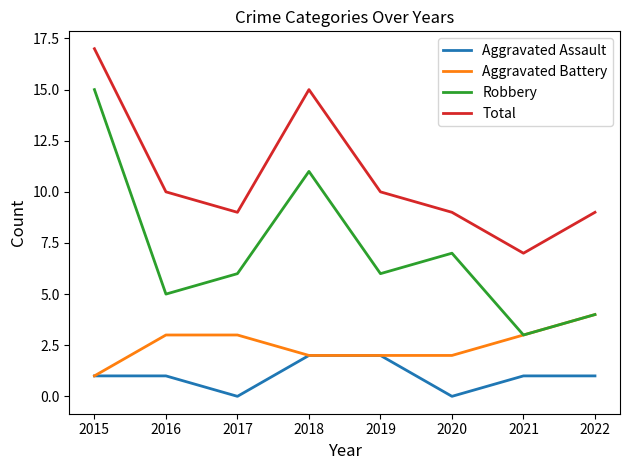

What is the maximum value for Aggravated Assault?

2